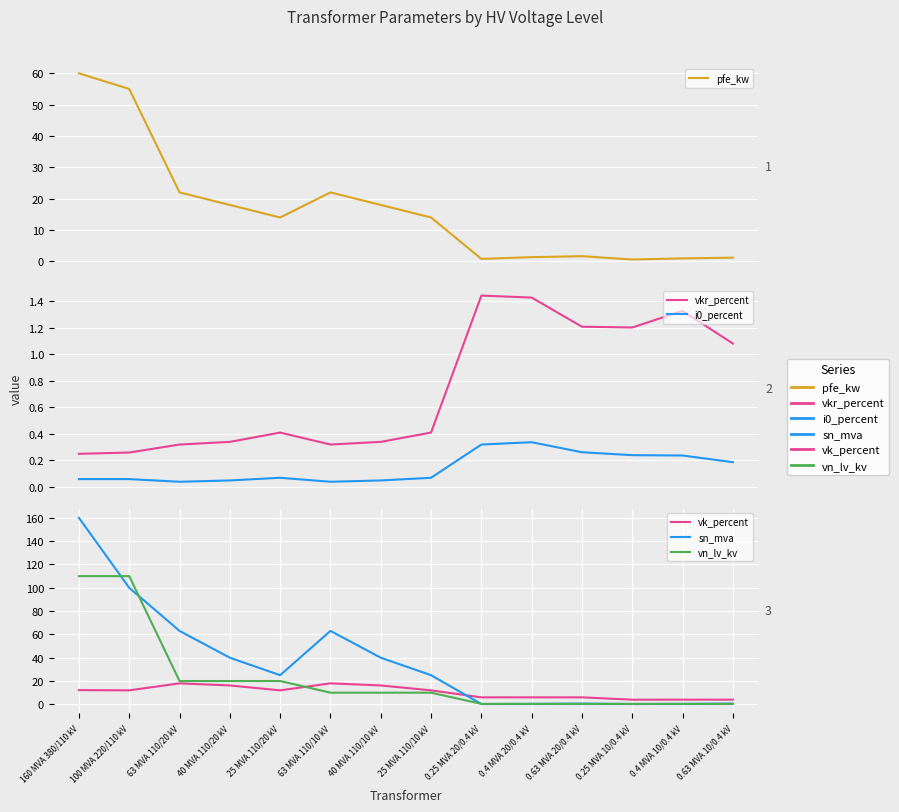

Rank the series at 63 MVA 110/20 kV from highest to lowest value.

sn_mva, pfe_kw, vn_lv_kv, vk_percent, vkr_percent, i0_percent